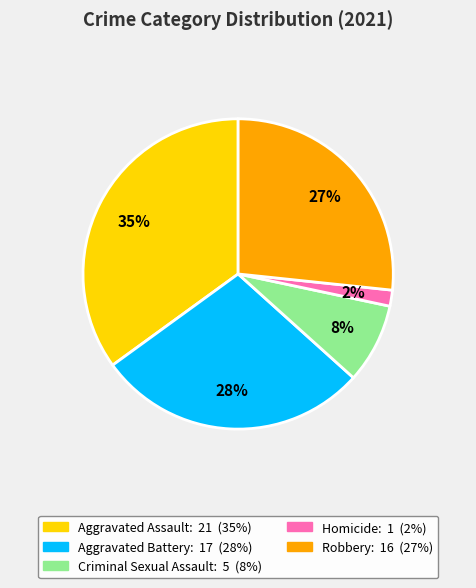

How many slices are in this pie chart?

5